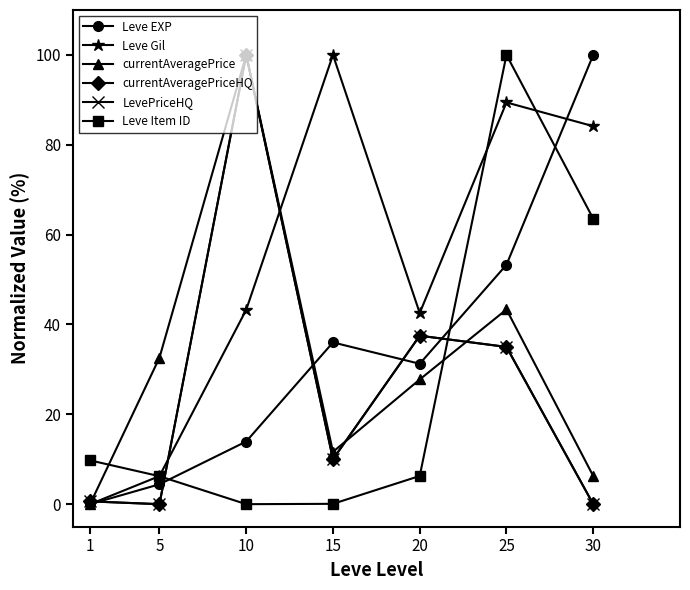

Does the chart have visible grid lines?

No